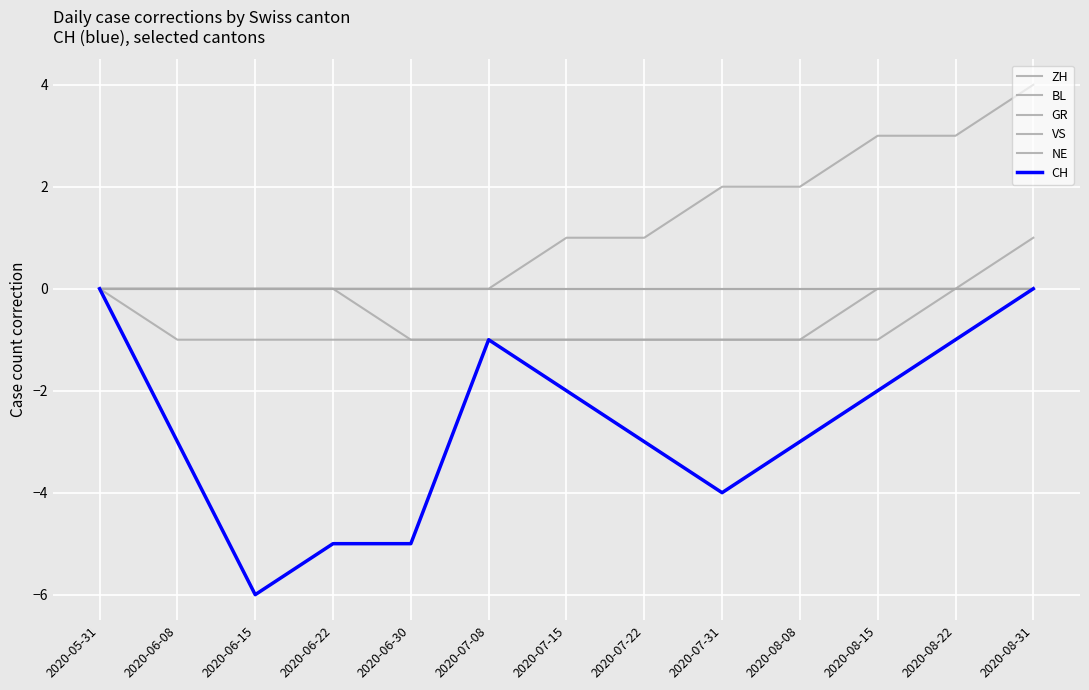

Which has a higher value, 2020-08-31 or 2020-08-08?

2020-08-31